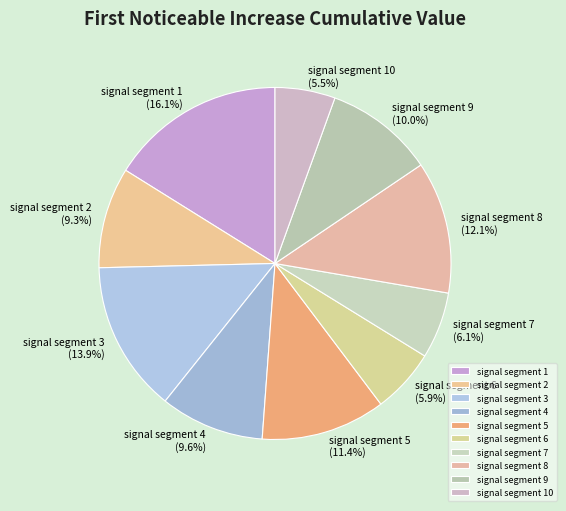

Which slice is the largest?

signal segment 1